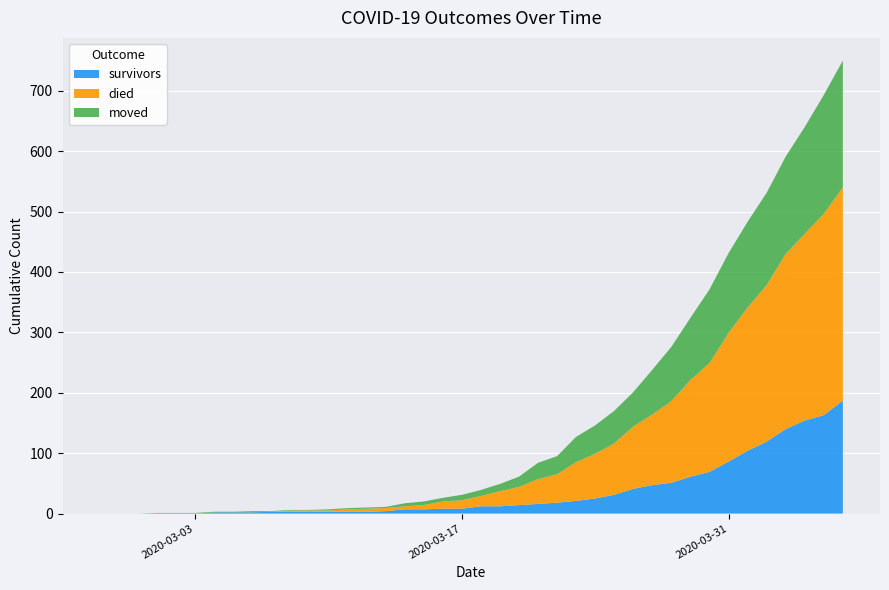

Reading left to right, extract all data points from this chart.

survivors: 0	0	0	0	0	0	2	2	2	3	3	3	3	3	3	4	7	7	8	8	12	12	14	16	18	21	25	31	41	47	51	61	69	86	104	119	140	154	163	187
died: 0	0	0	0	0	0	0	0	0	0	2	2	2	4	5	5	5	7	12	14	17	25	30	41	47	64	74	85	103	117	135	160	180	213	237	259	290	309	333	353
moved: 0	0	0	1	1	1	1	1	2	1	1	1	2	2	2	2	5	6	6	9	10	12	17	27	30	42	47	54	57	74	90	103	122	132	142	153	161	177	197	210